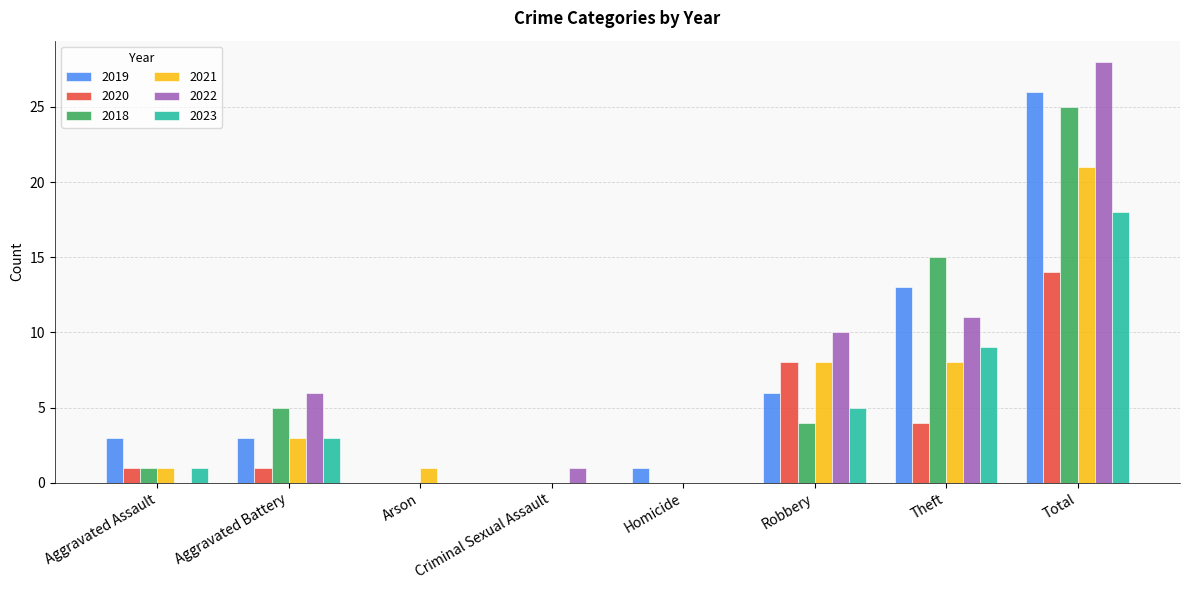

How many categories are shown in the chart?

8